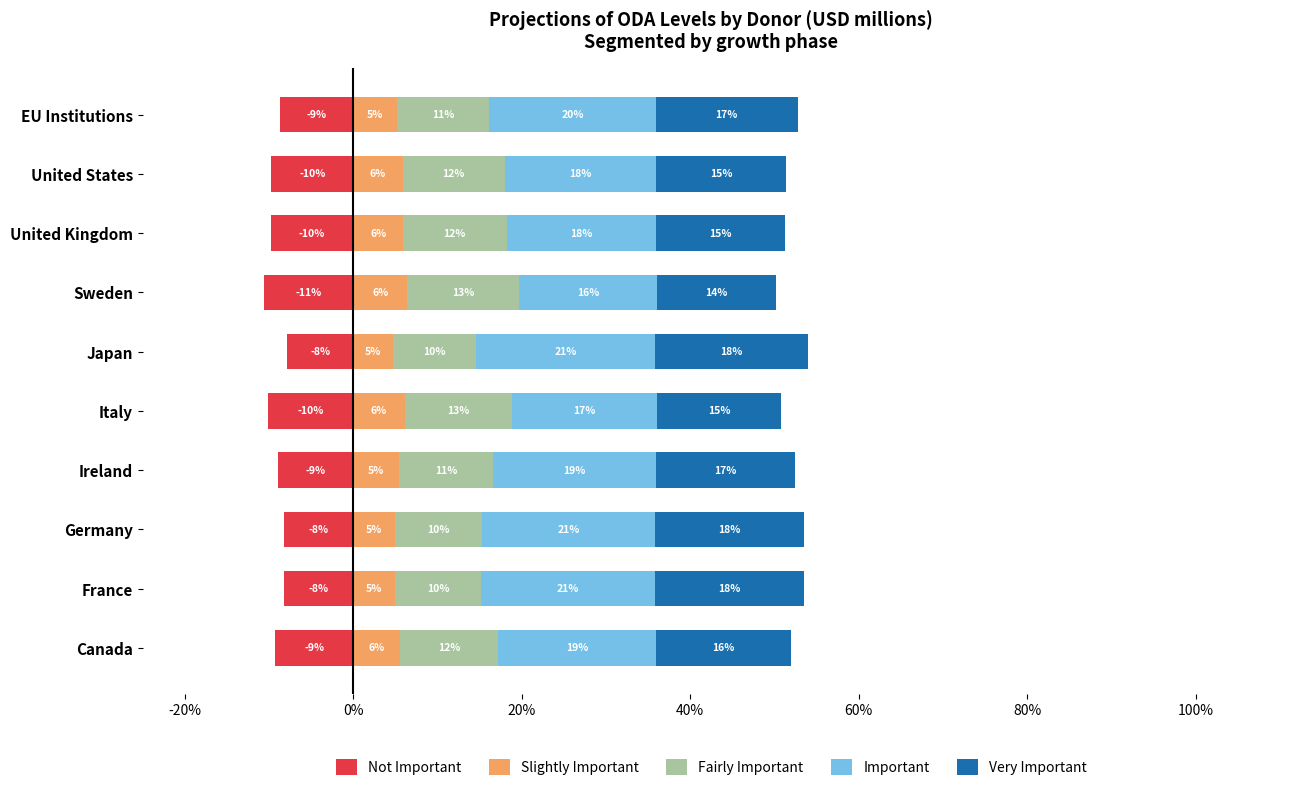

What is the value of the Important bar at the 6th from the left?

21.2